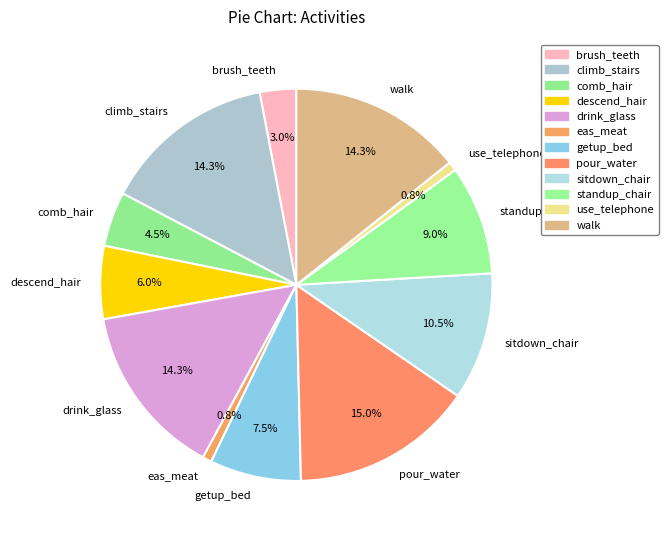

Which category has the biggest portion of the pie?

pour_water